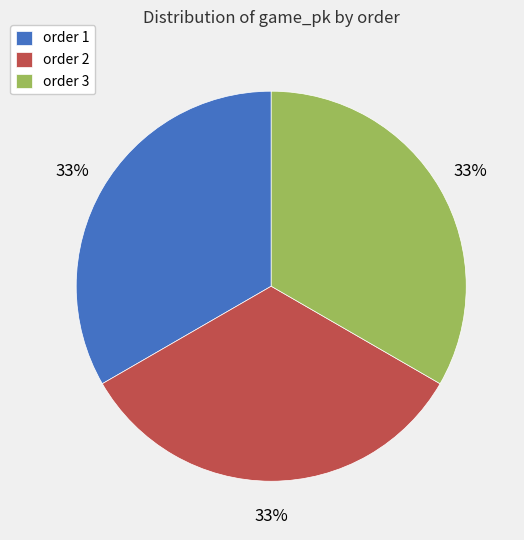

How many slices are in this pie chart?

3